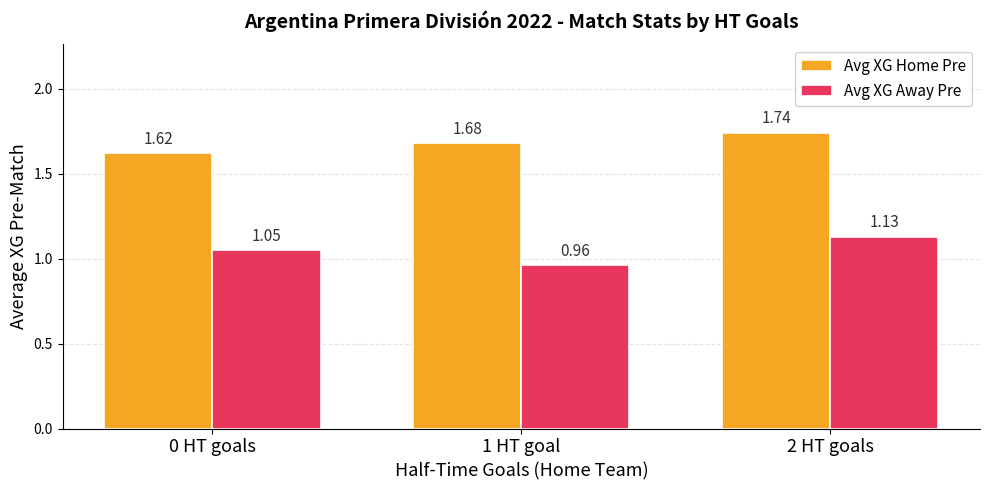

List the series in order of their peak value, highest first.

Avg XG Home Pre, Avg XG Away Pre